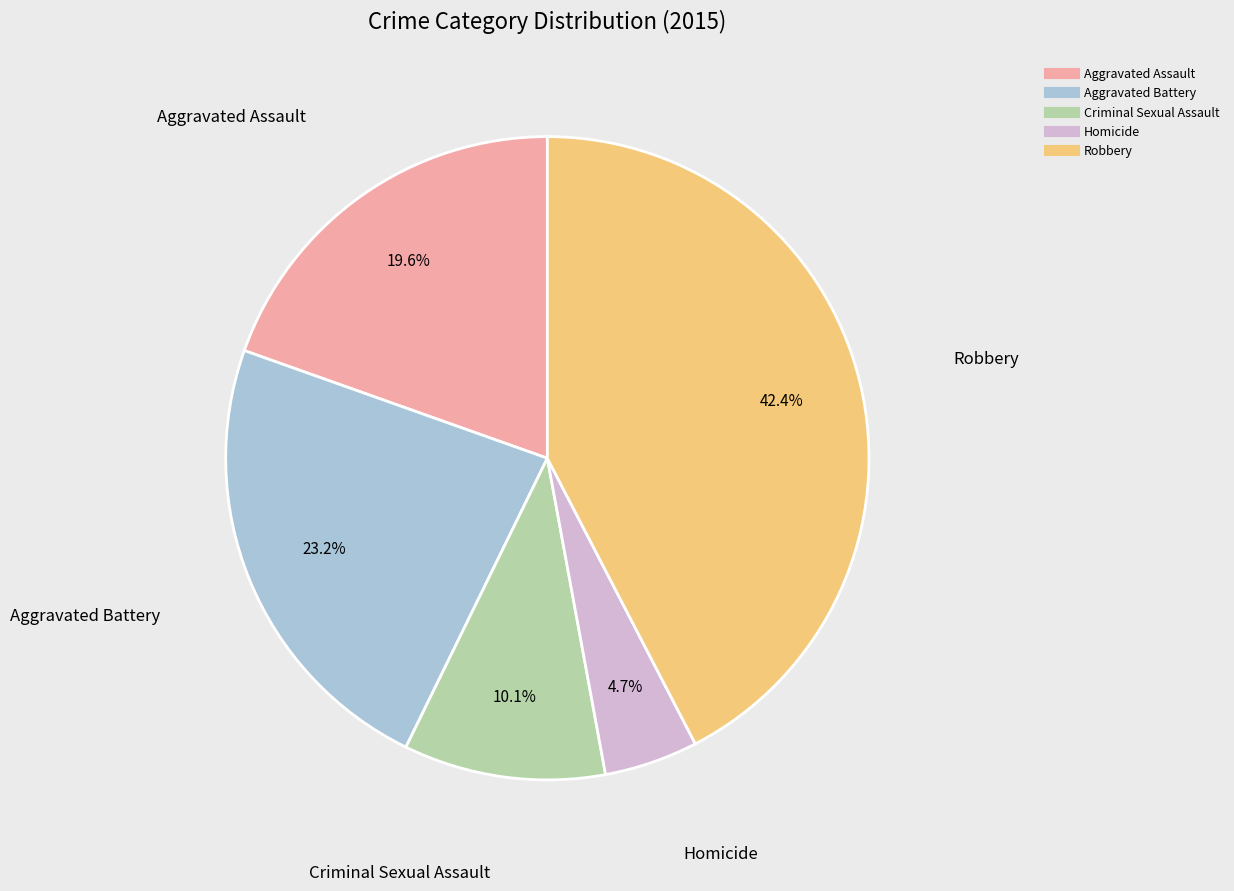

Is Robbery the majority of the pie?

No